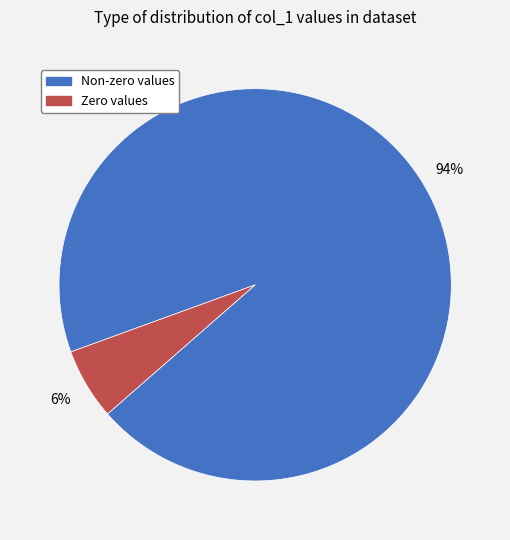

Is there any slice that represents more than half of the pie?

Yes